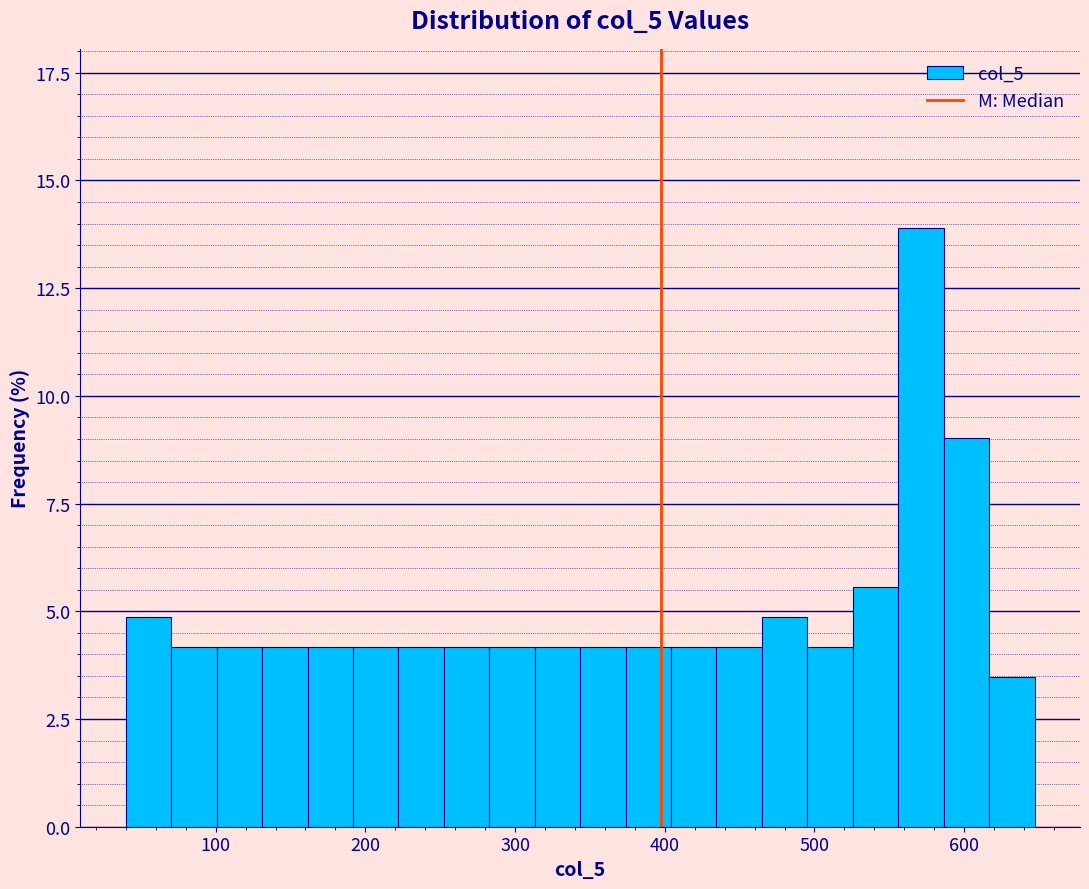

Around what value on the x-axis is the tallest bar? Give the approximate position of its centre, as read against the axis.

570